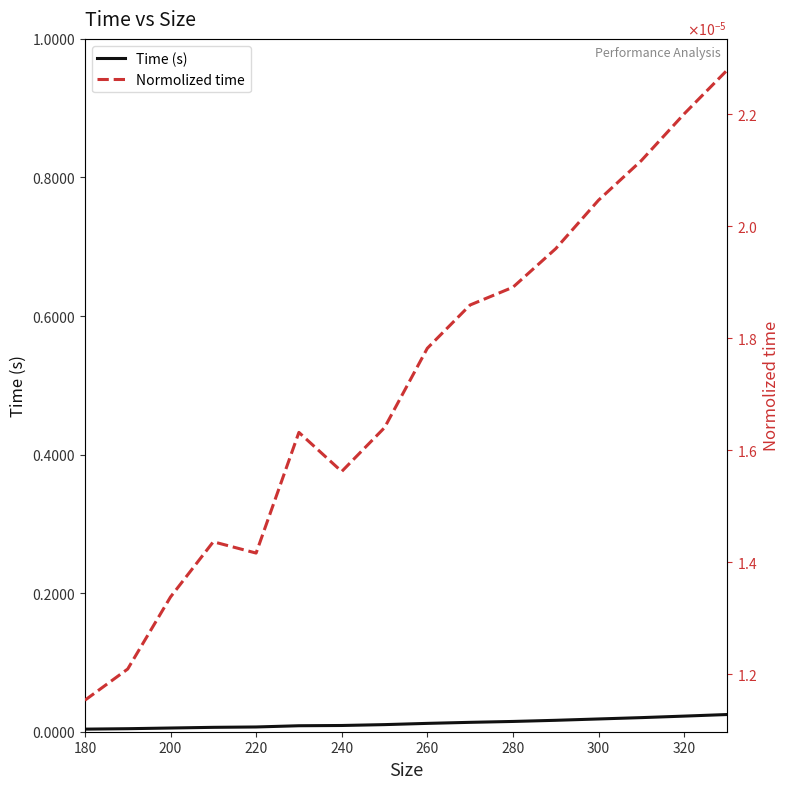

The value of Time (s) at 220 is 0.0. True or false?

True